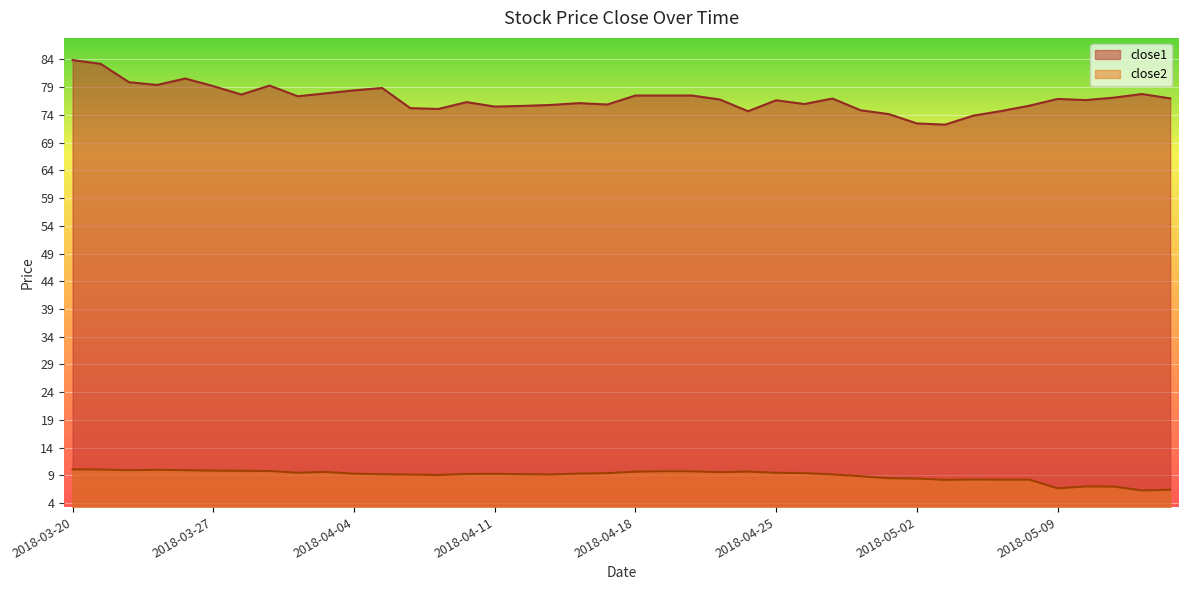

What is the maximum value for close2?

10.1